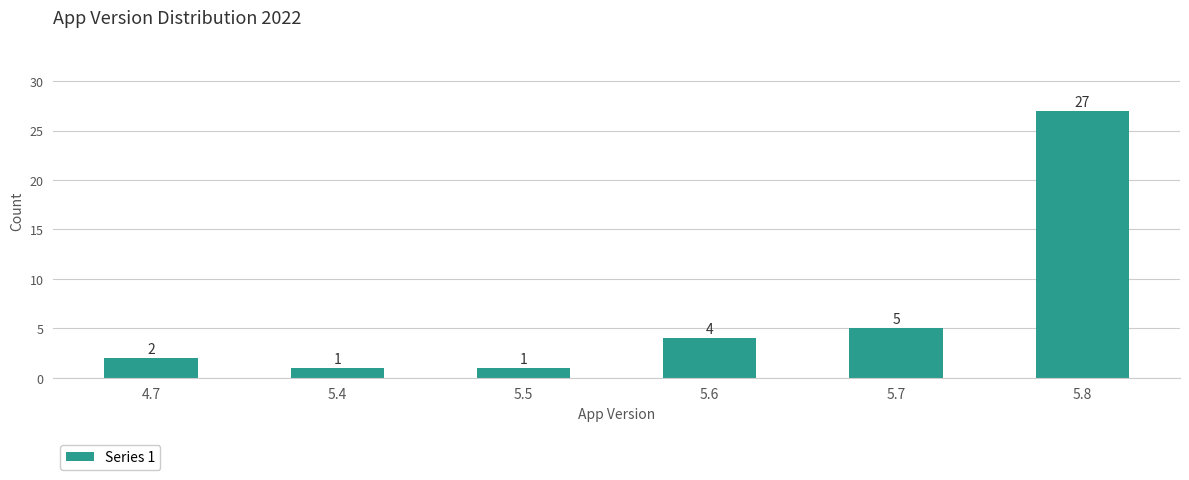

The chart shows a value of 3 at 5.7. True or false?

False